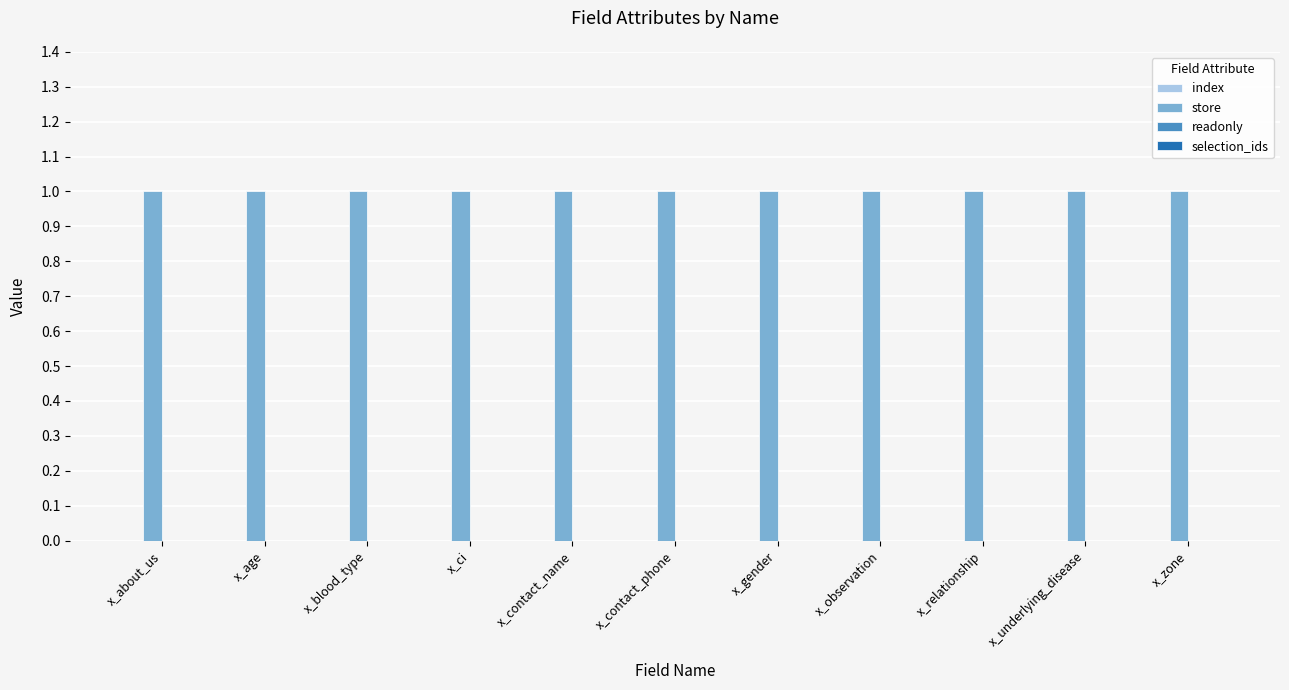

Are the bars horizontal?

No